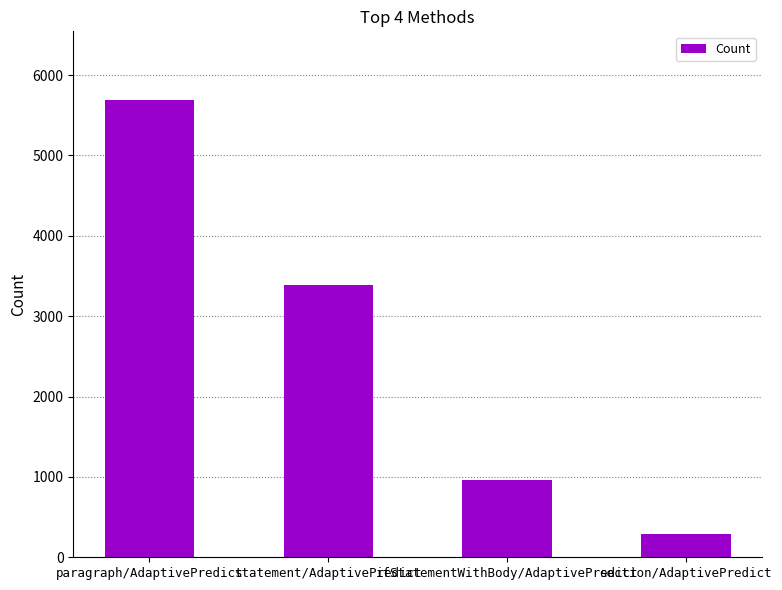

Approximately how many times larger is the value at ifStatementWithBody/AdaptivePredict compared to section/AdaptivePredict?

3.3